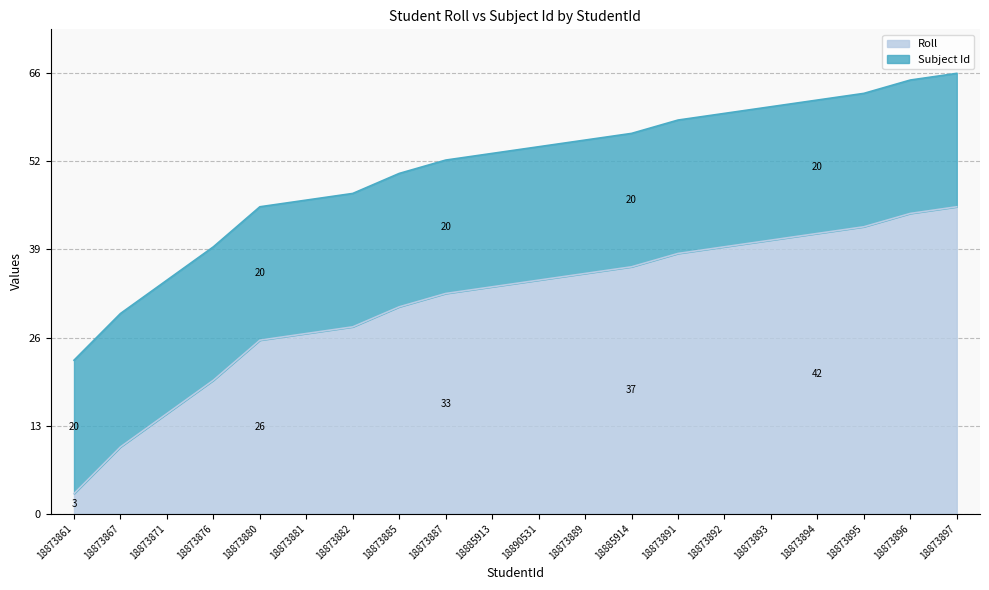

The chart shows a value of 54 at 18885913. True or false?

True